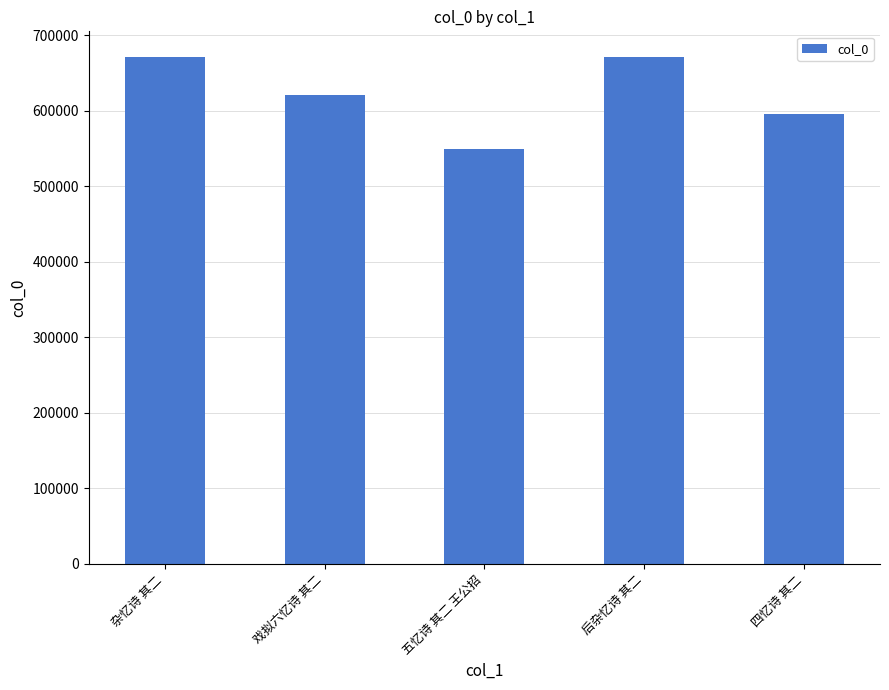

What is the sum of all values?

3109251